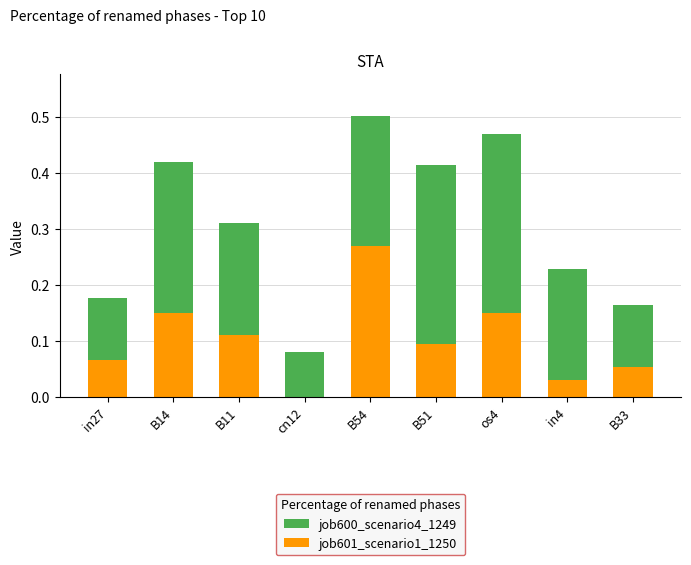

At which label does job601_scenario1_1250 reach its peak?

B54